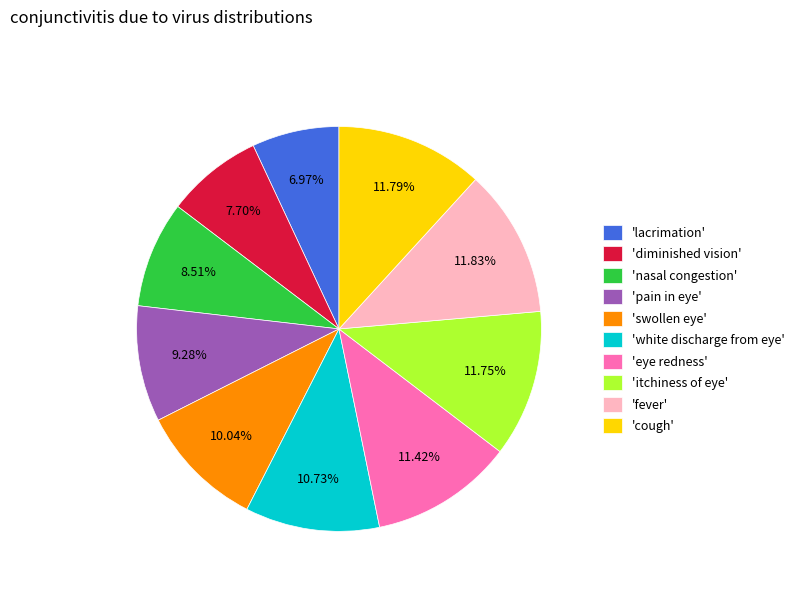

To the nearest percent, what is the difference between the largest and smallest slice percentages?

5%